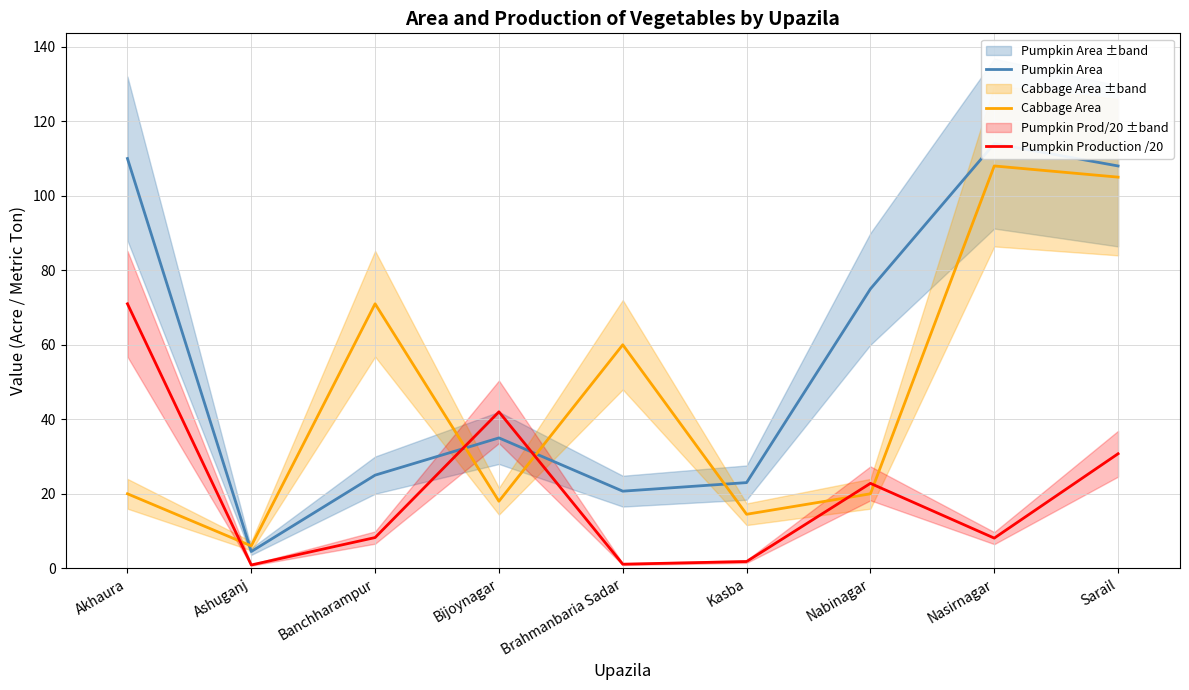

What is the label of the 8th point from the right?

Ashuganj